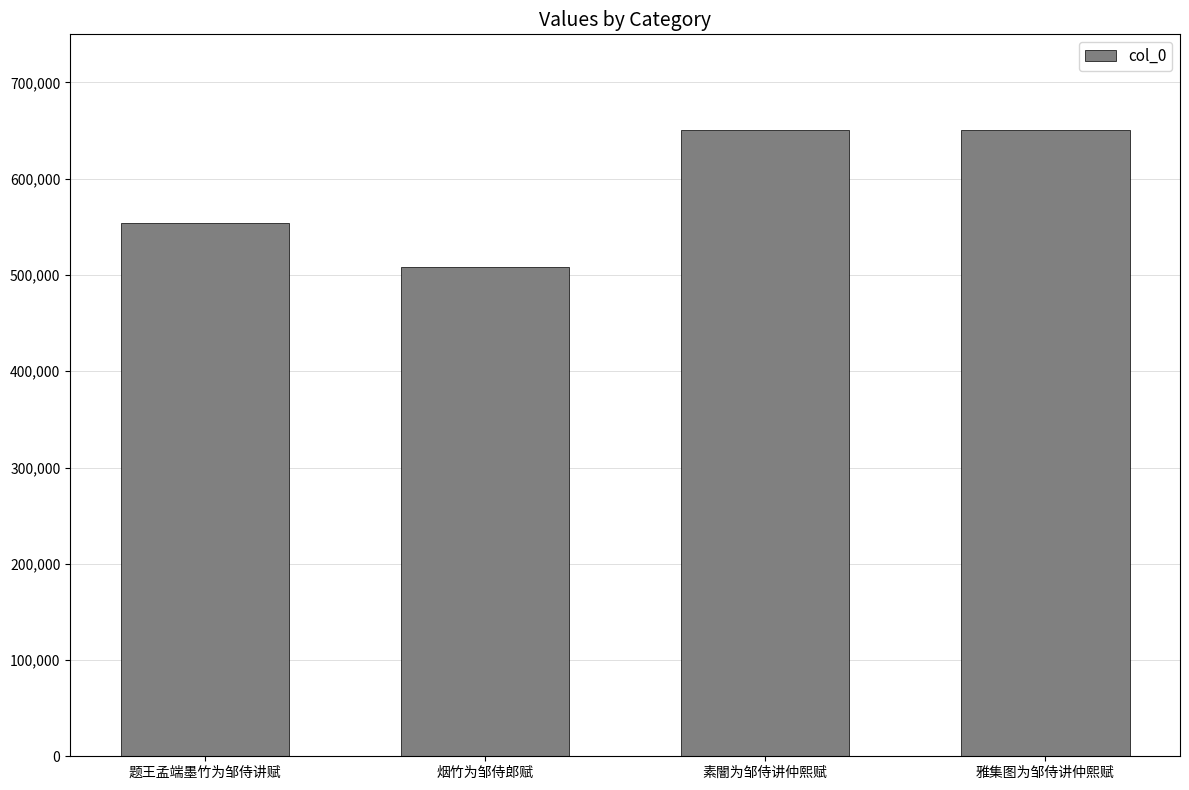

What is the difference between the second highest and minimum values?

141647